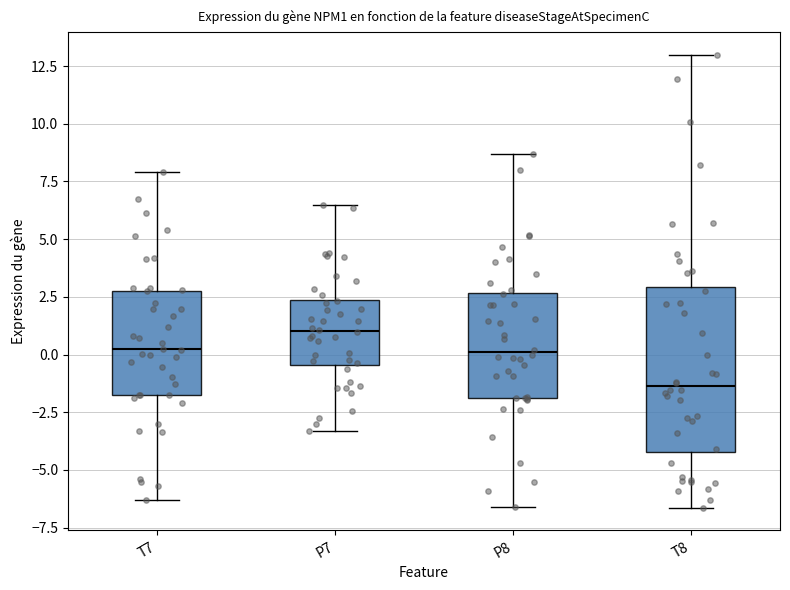

Which box is the tallest, from its lower edge to its upper edge?

T8